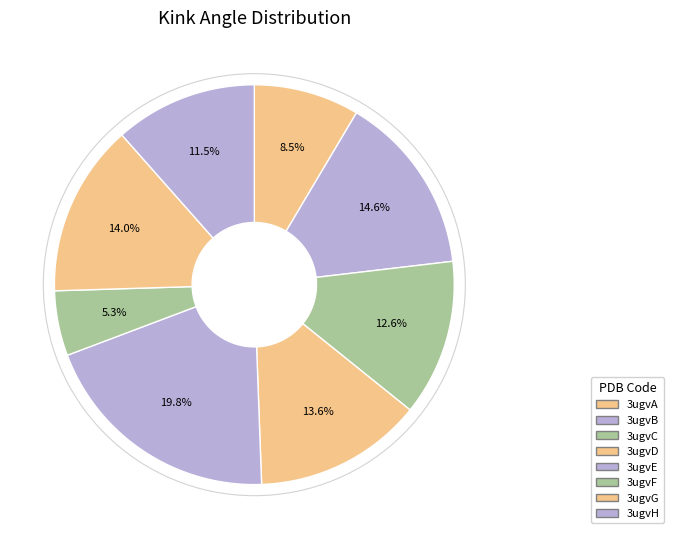

How many segments does this pie chart have?

8